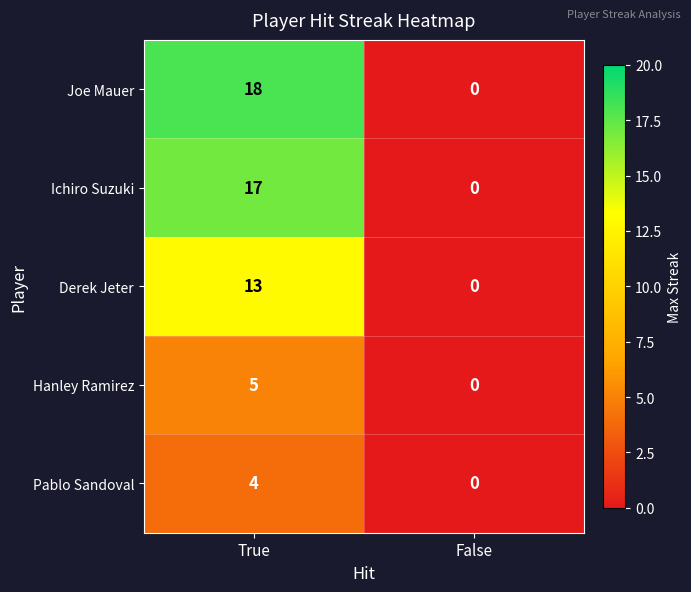

What is the spread (max minus min) of values at True?

14